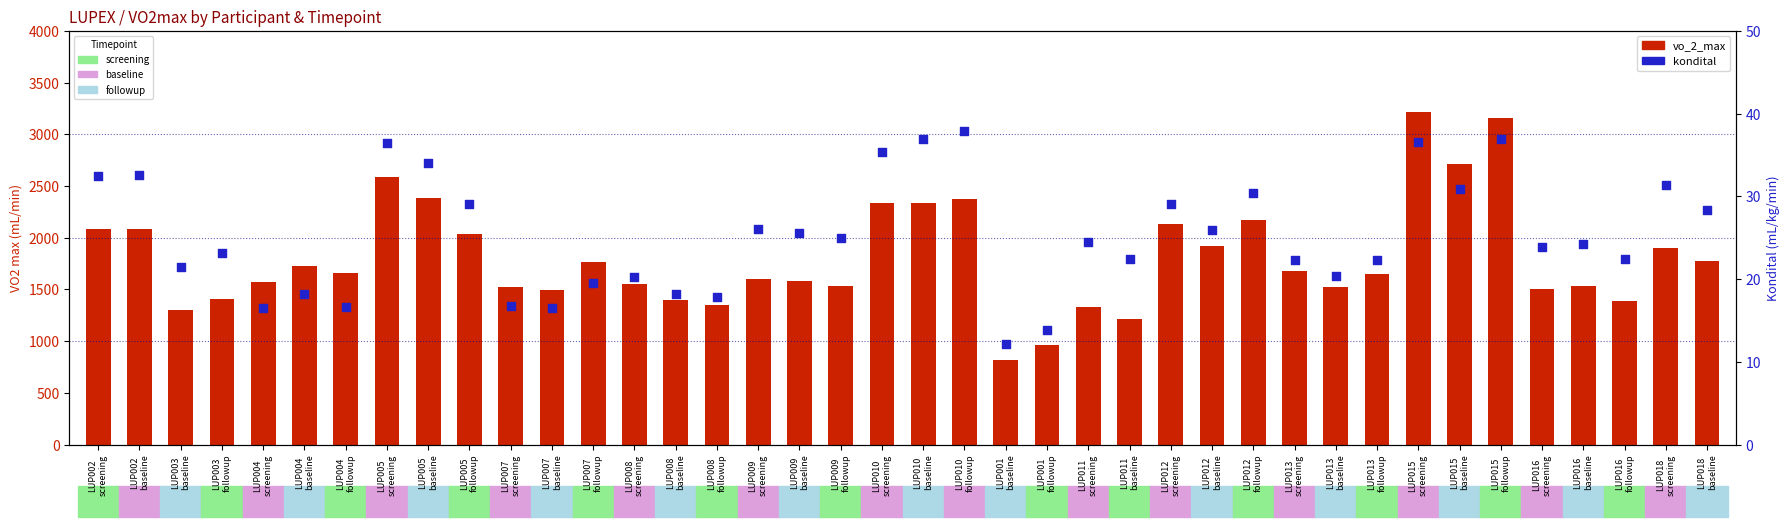

Which series reaches the minimum Y coordinate?

kondital